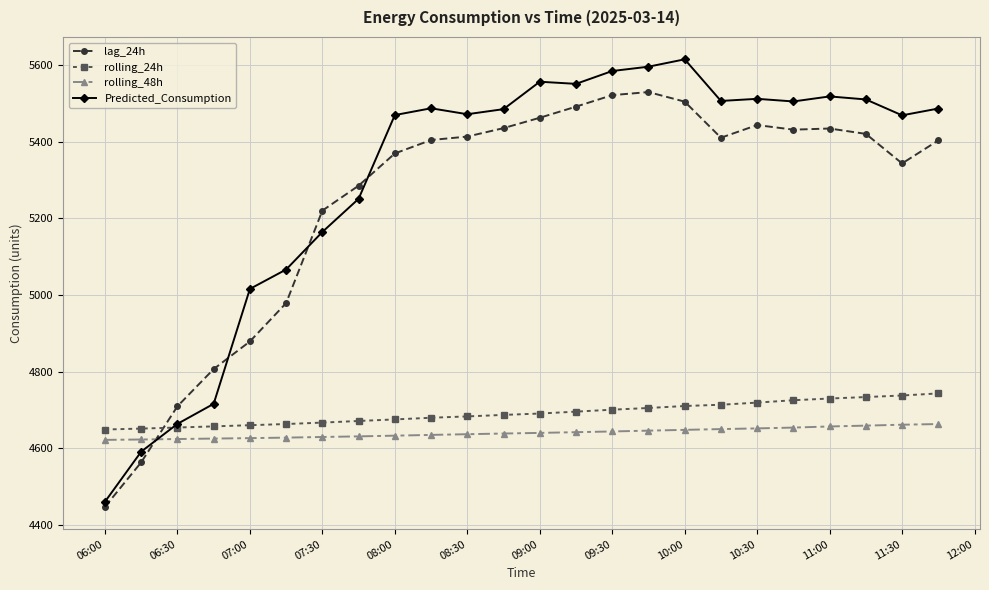

Which series ends up on top after the final intersection of Predicted_Consumption and lag_24h?

Predicted_Consumption